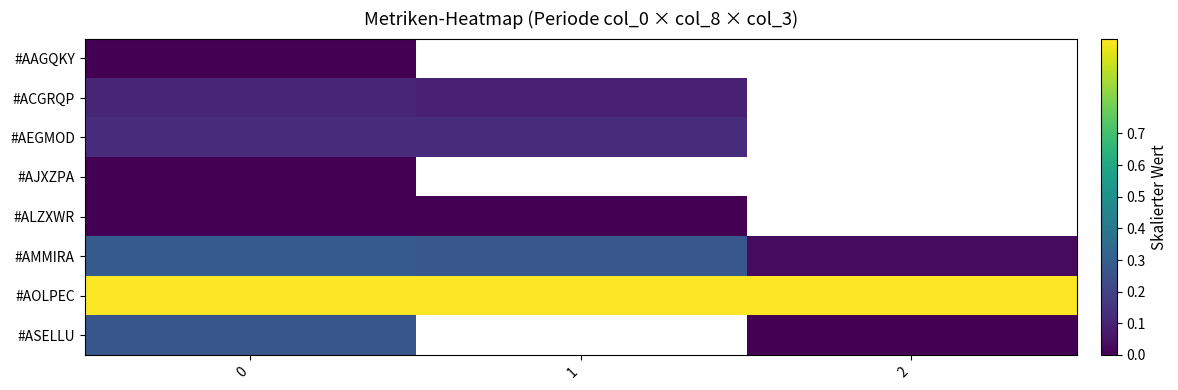

Is the value of #ASELLU at 0 greater than the value of #ALZXWR at 1?

Yes